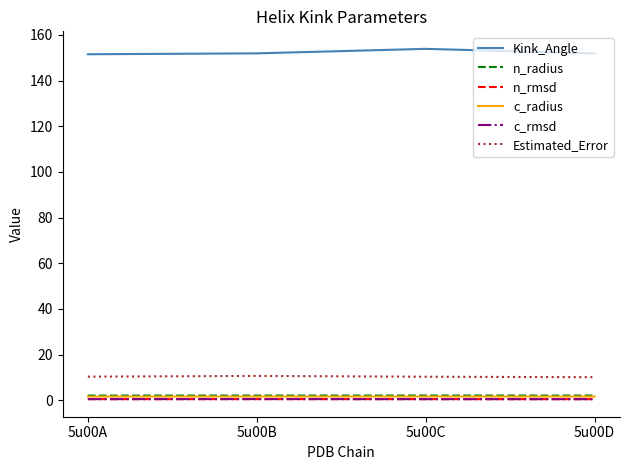

At how many categories does at least one series exceed 148?

4